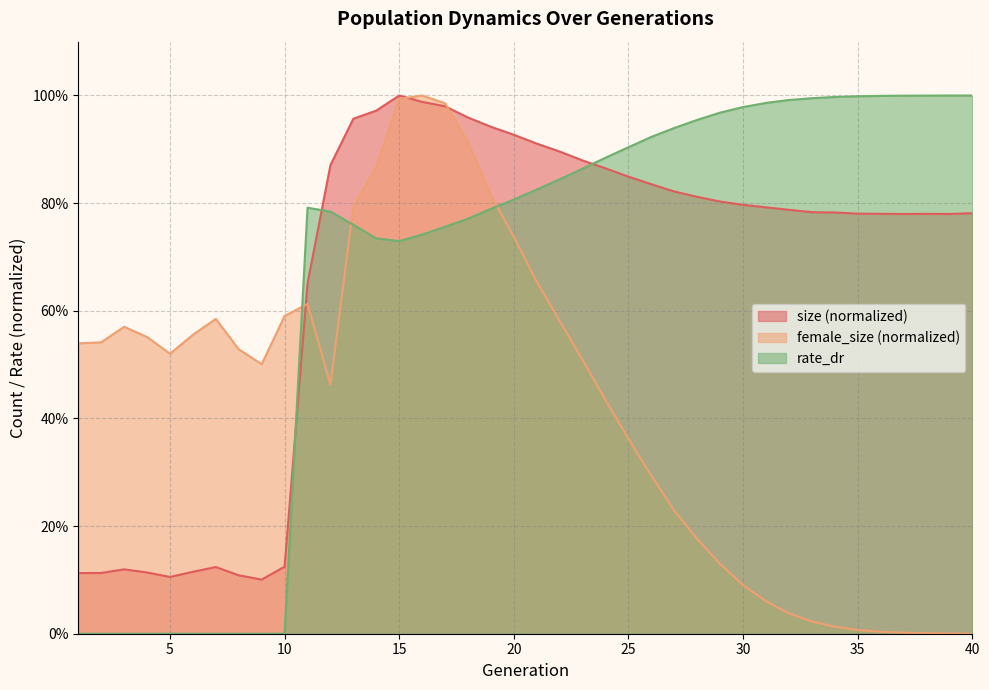

List the series in order of their peak value, highest first.

size, female_size, rate_dr